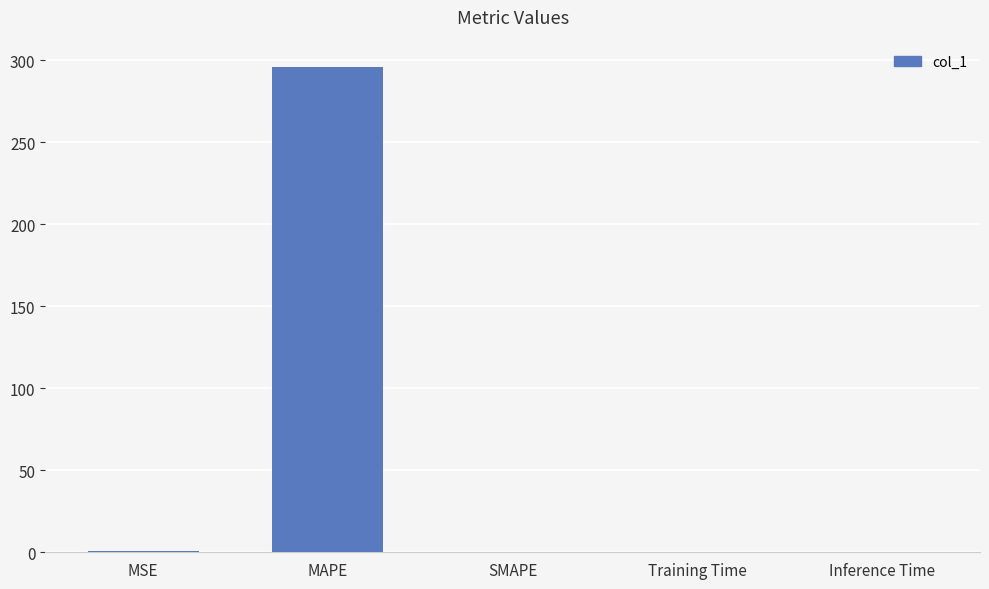

The value at SMAPE is 0.0. True or false?

True